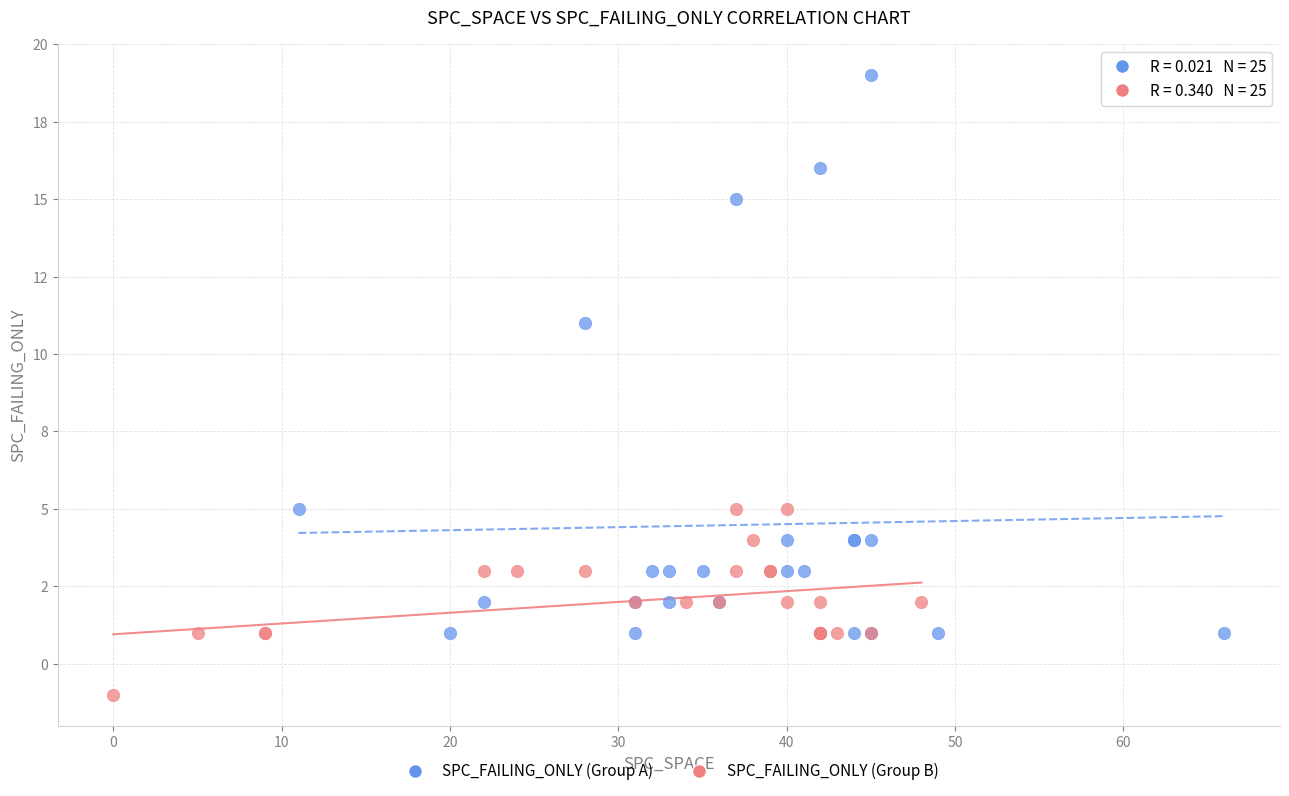

Which series has the largest Y range (max minus min)?

SPC_FAILING_ONLY (Group A)